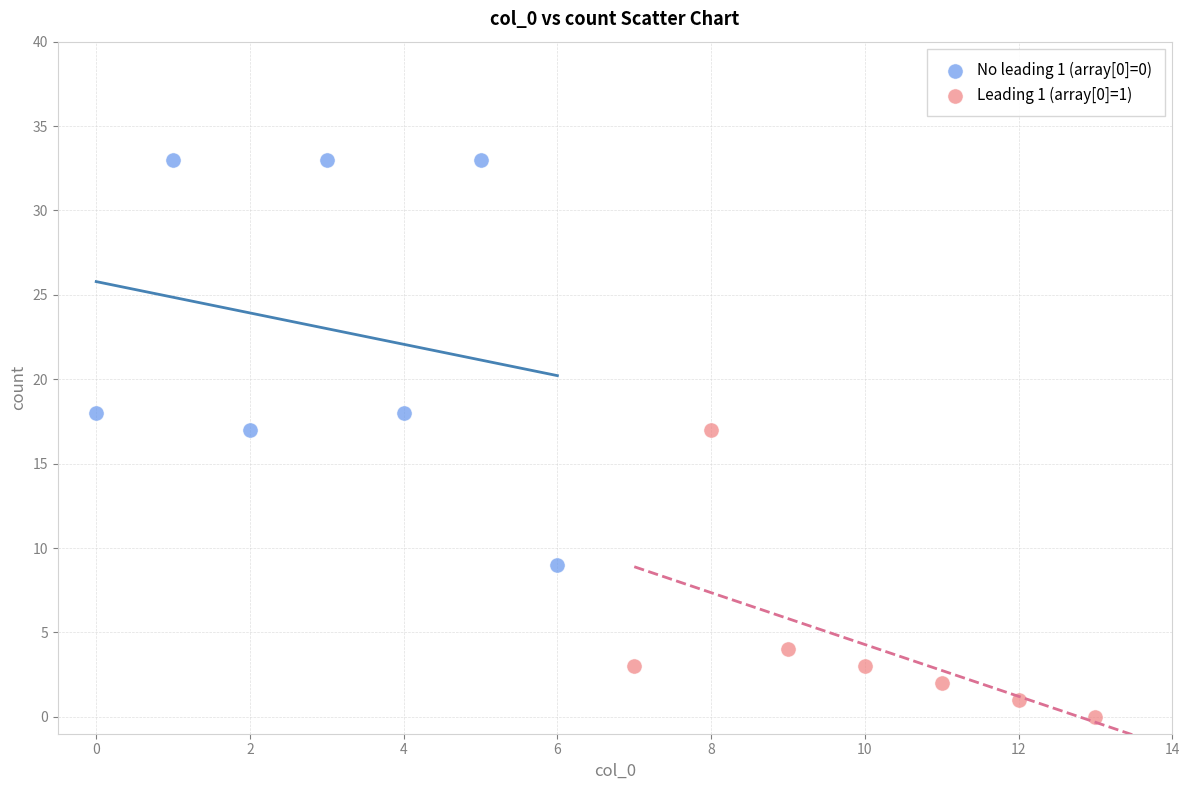

Which series contains the lowest Y value?

Leading 1 (array[0]=1)